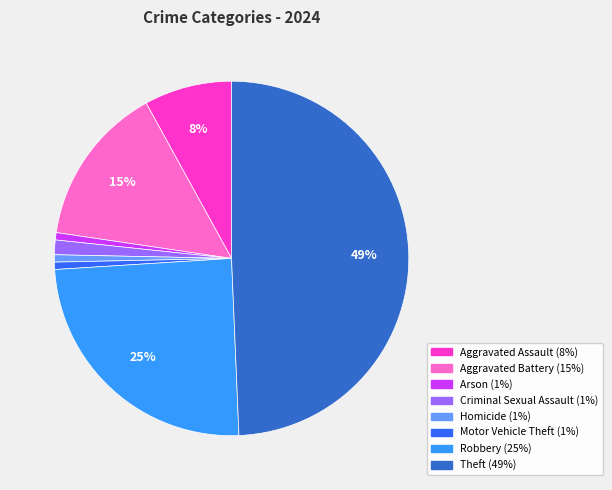

Does Aggravated Battery account for over 50% of the chart?

No